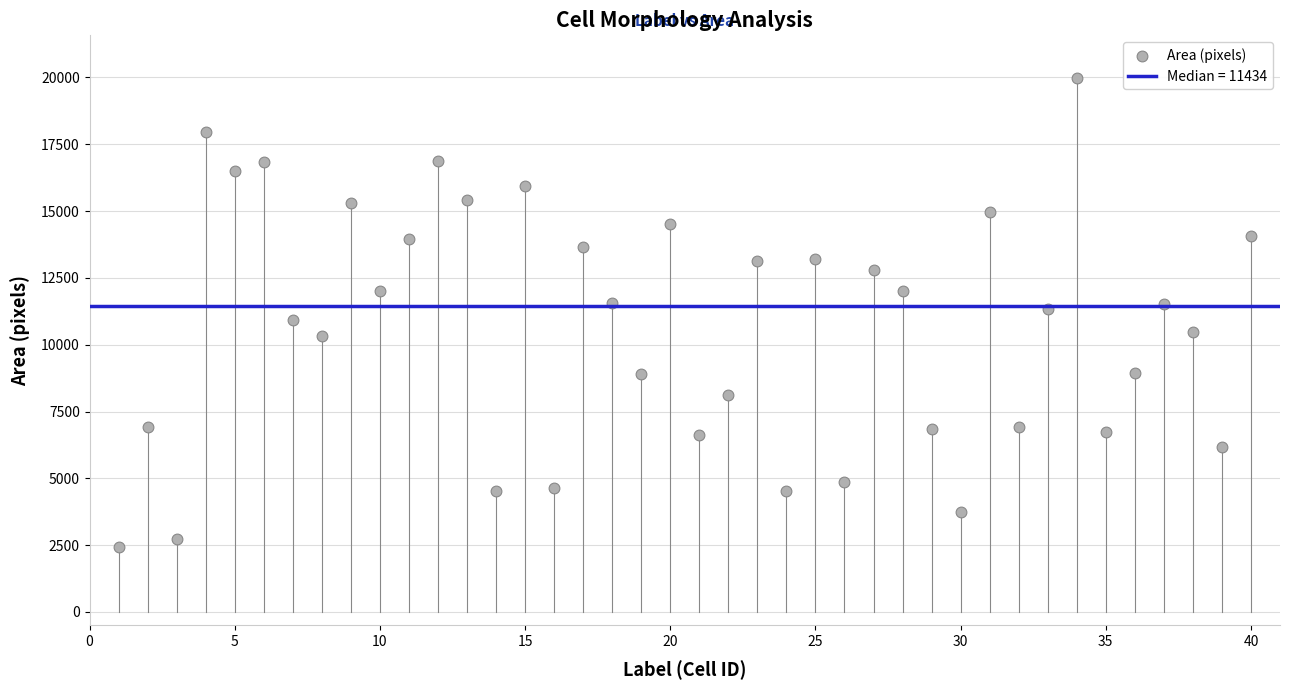

What is the range of X values (max minus min)?

39